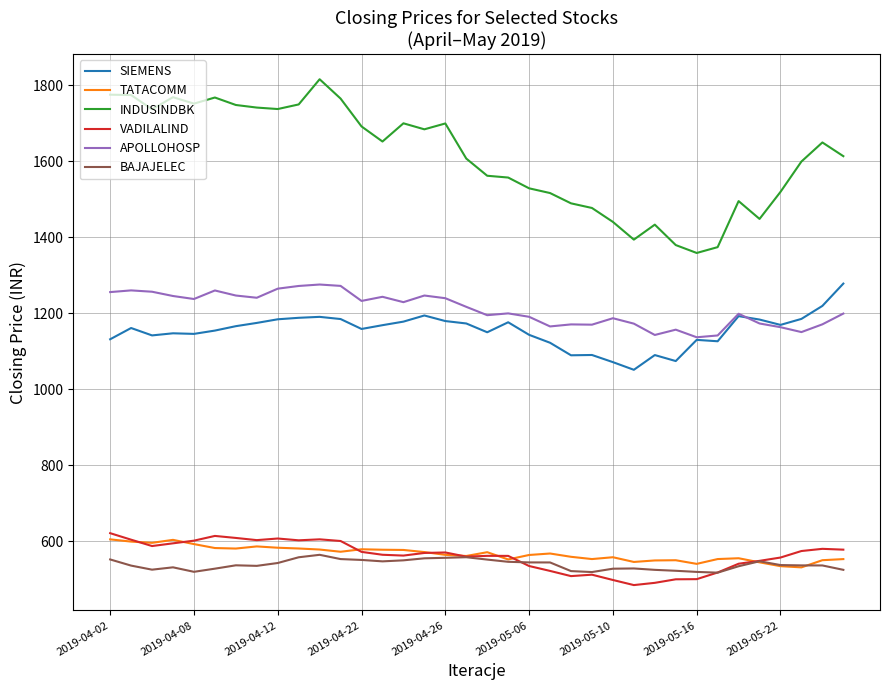

Which series has the largest total across all categories?

INDUSINDBK